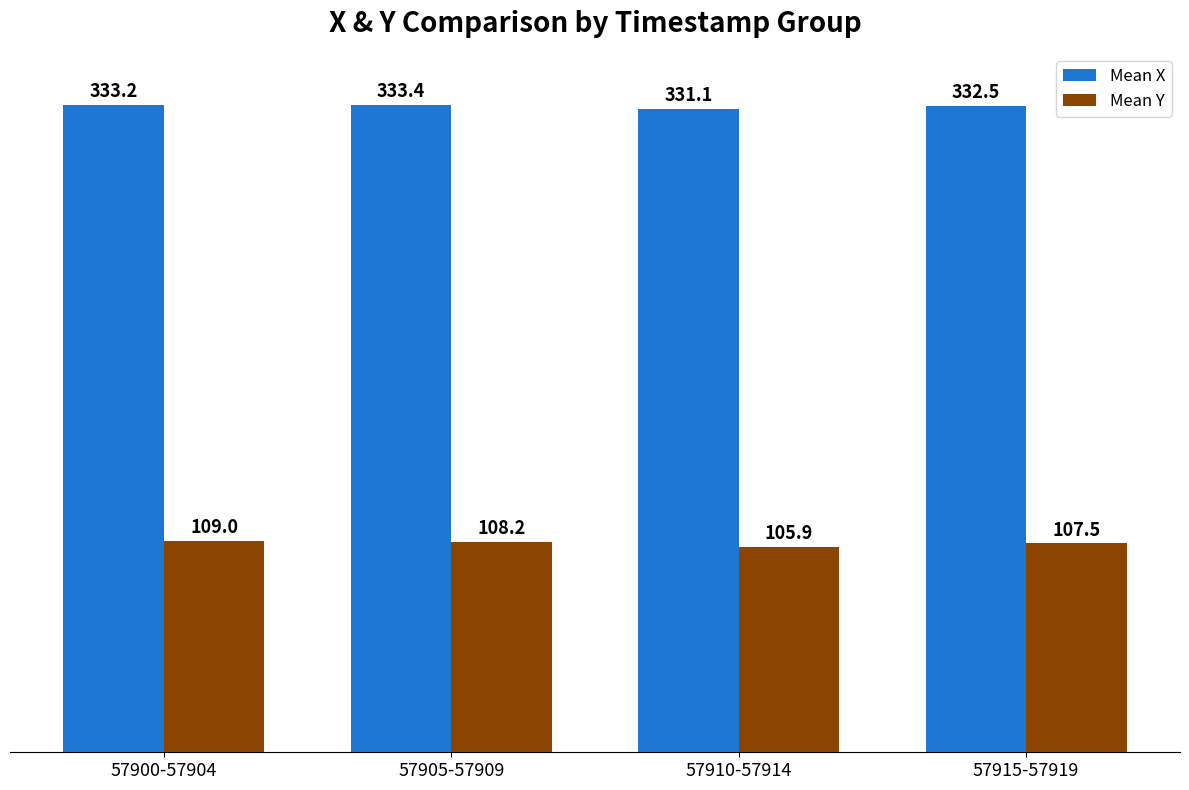

The value of Mean Y at 57900-57904 is 109.0. True or false?

True